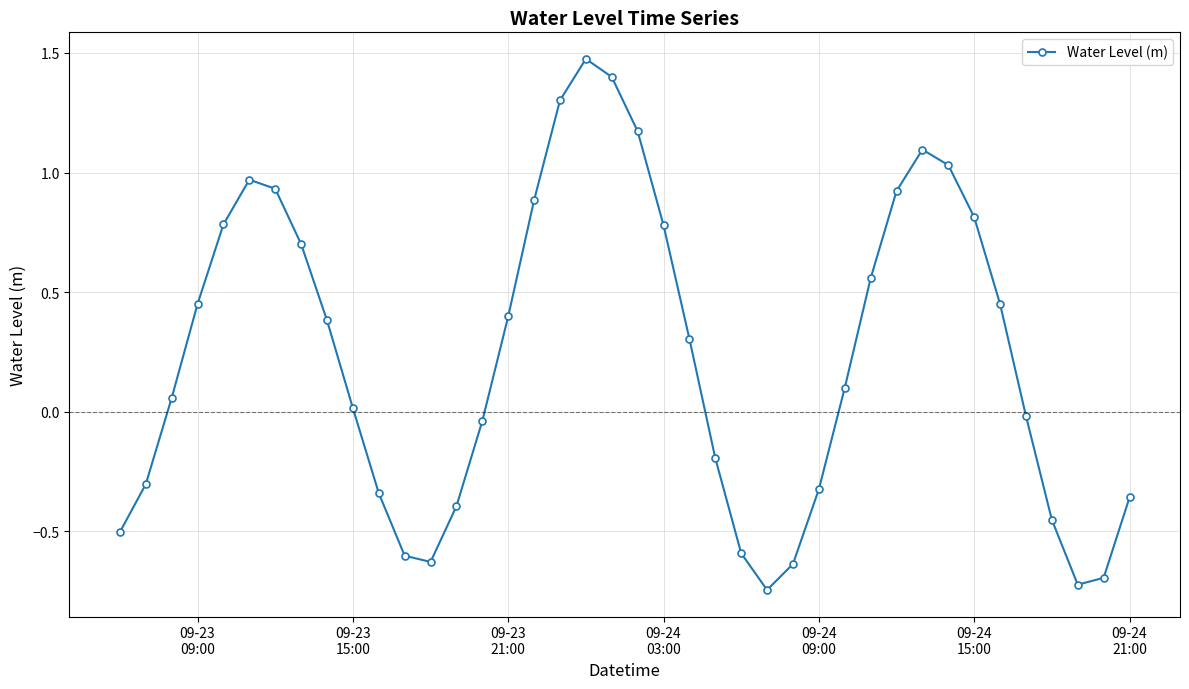

What is the sum of all values?

9.4